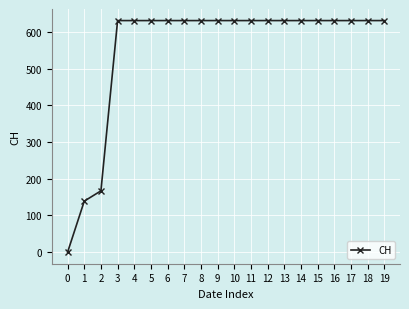

Is this an area chart (filled region under the line)?

No